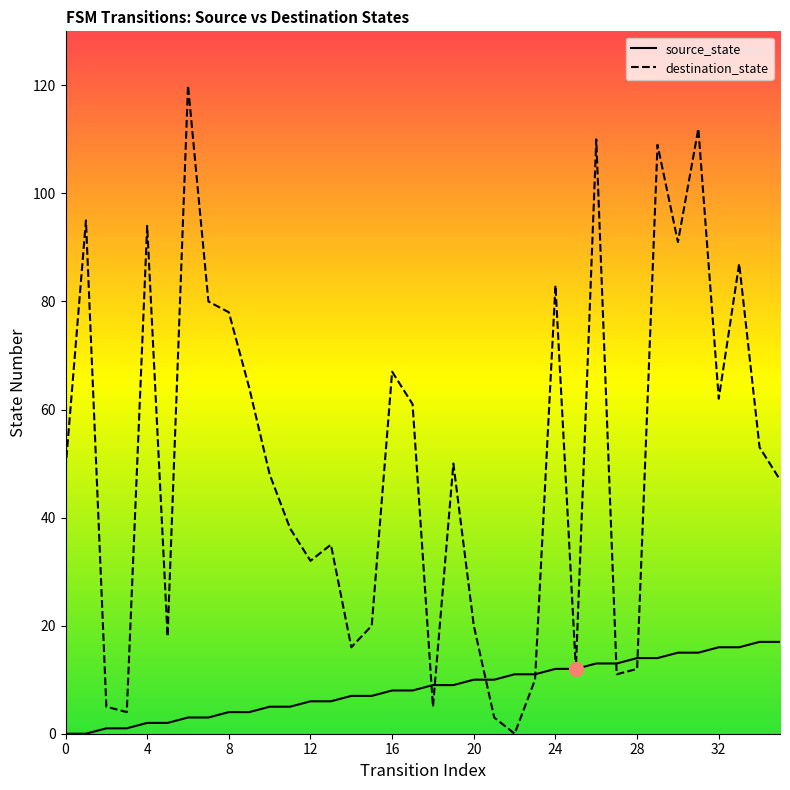

Is this an area chart (filled region under the line)?

No